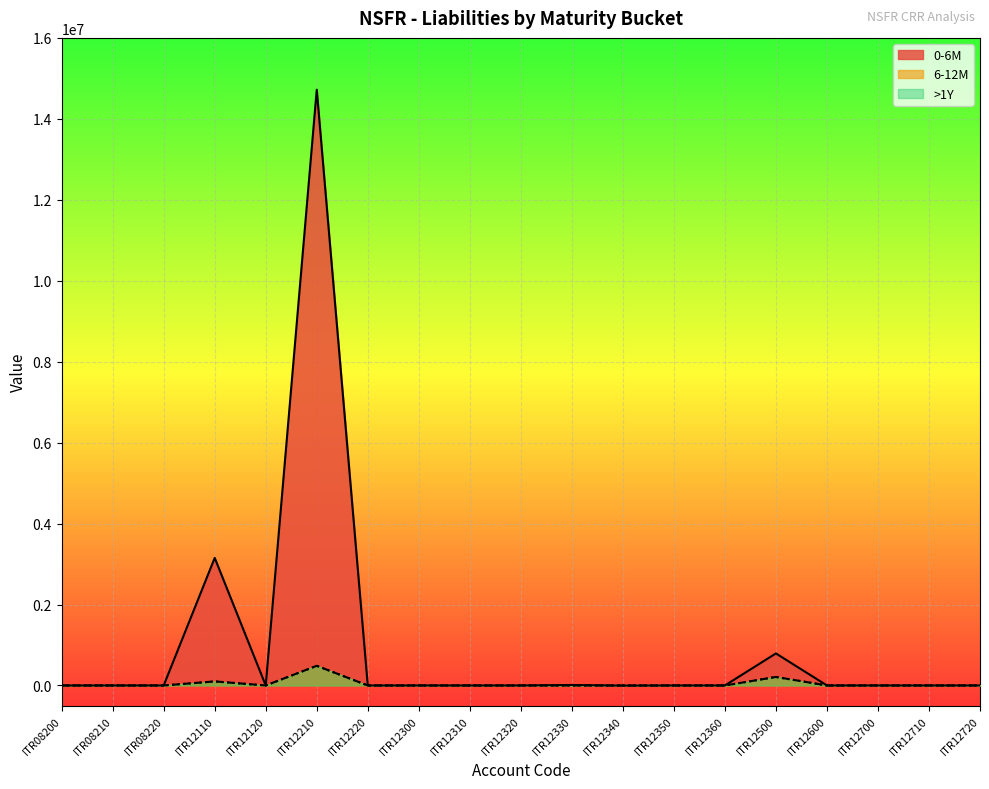

How many interior local peaks does the >1Y series have?

3